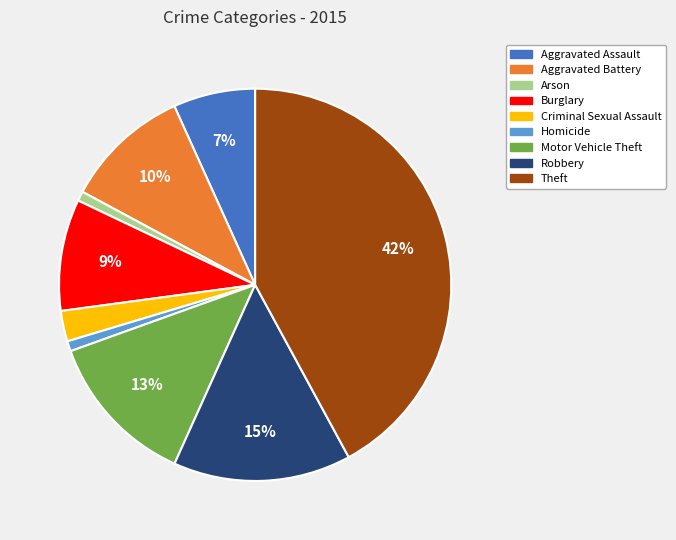

Between Aggravated Battery and Arson, which is larger?

Aggravated Battery